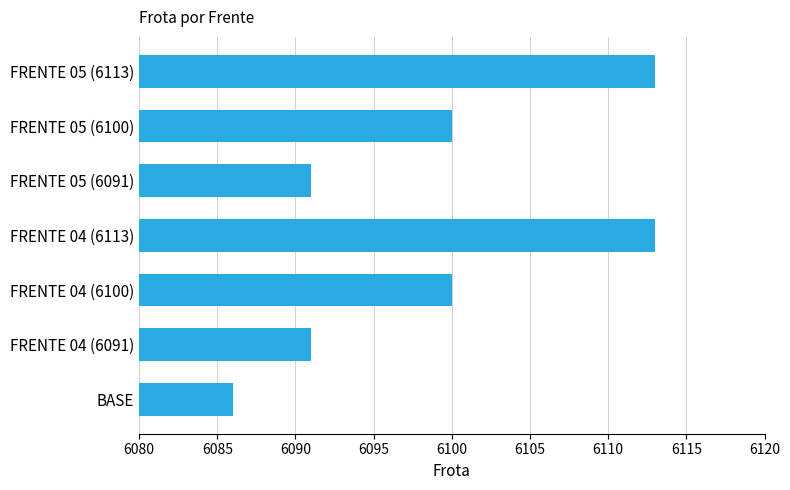

Between FRENTE 04 (6100) and FRENTE 05 (6091), which is larger?

FRENTE 04 (6100)